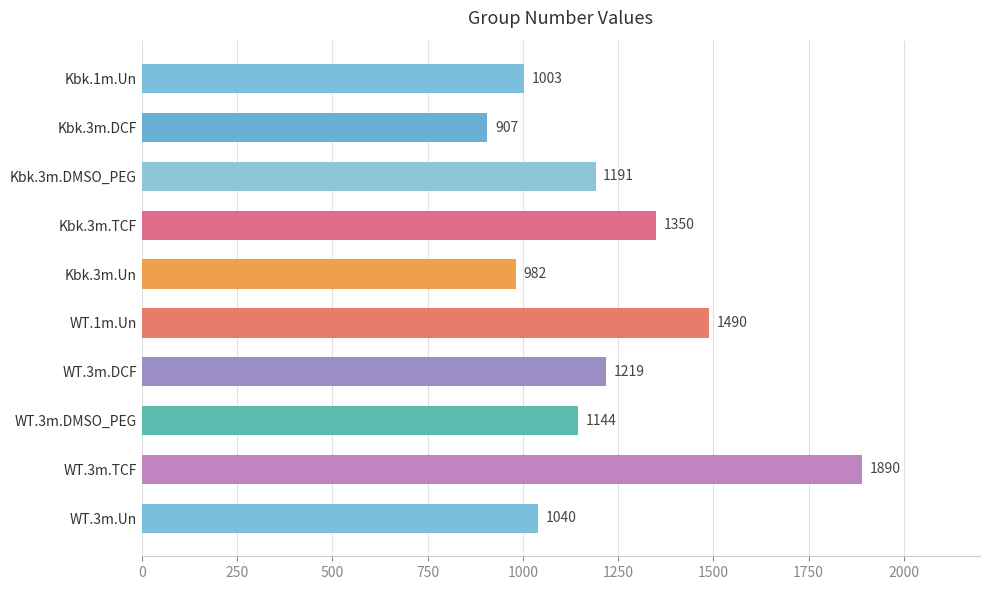

What is the greatest value displayed?

1890